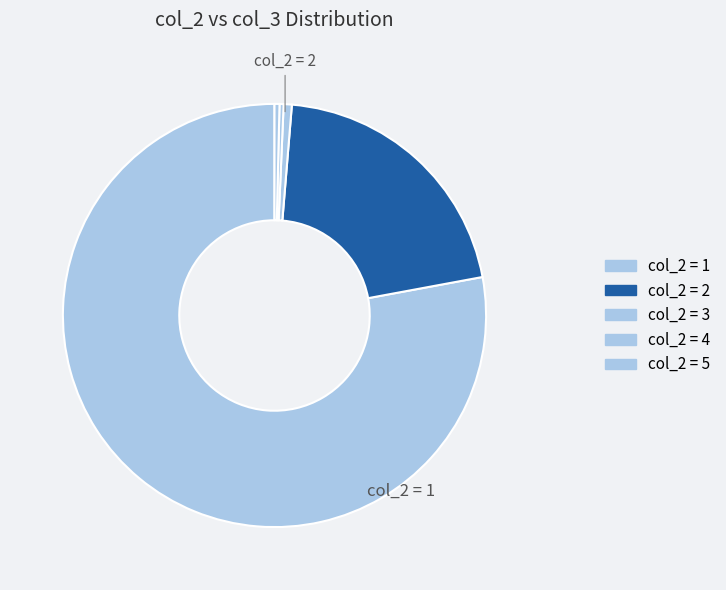

How many slices are in this pie chart?

5